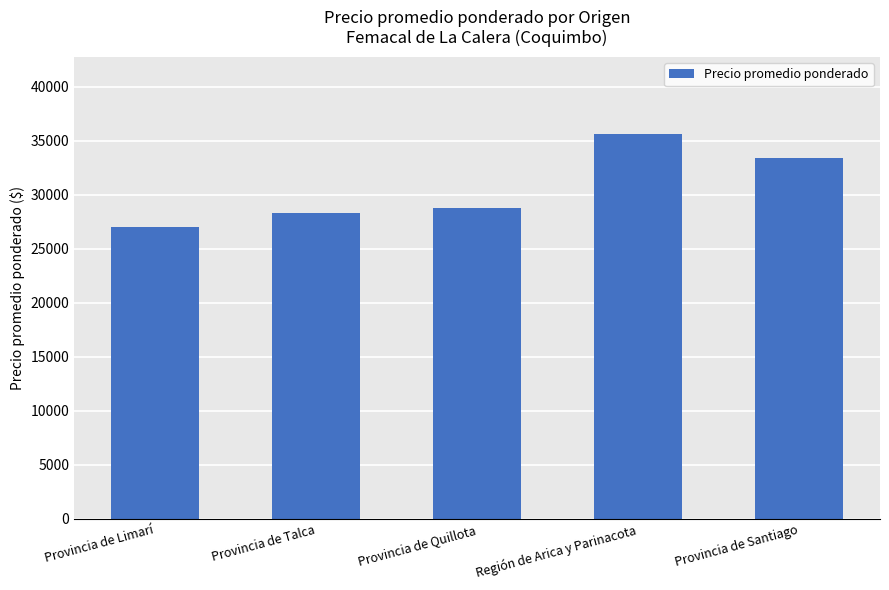

What is the sum of all values?

153227